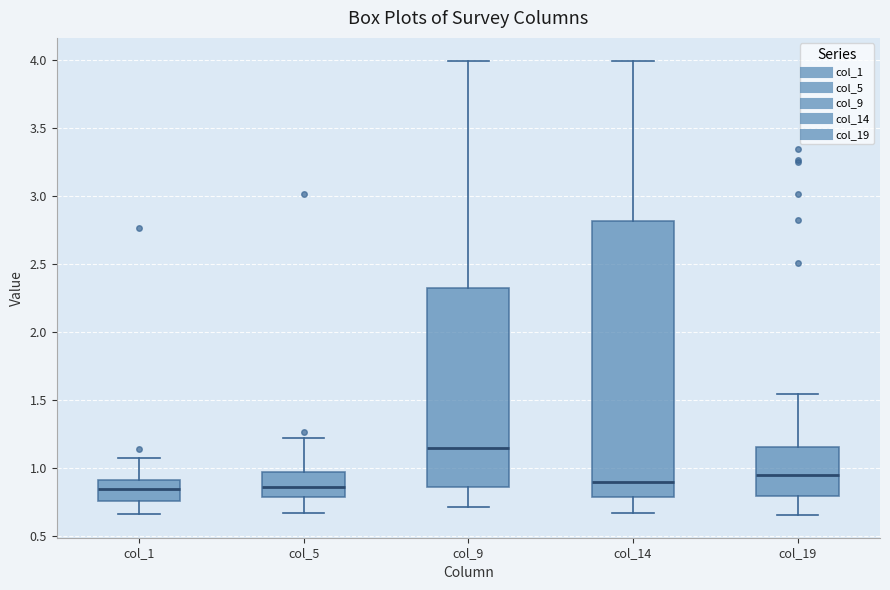

Which box's median line is the highest?

col_9